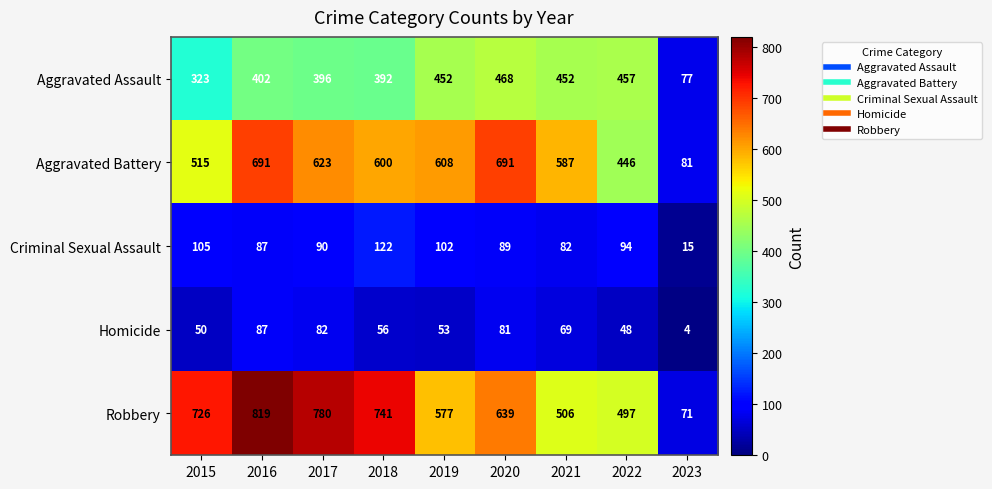

What is the maximum value shown in the chart?

819